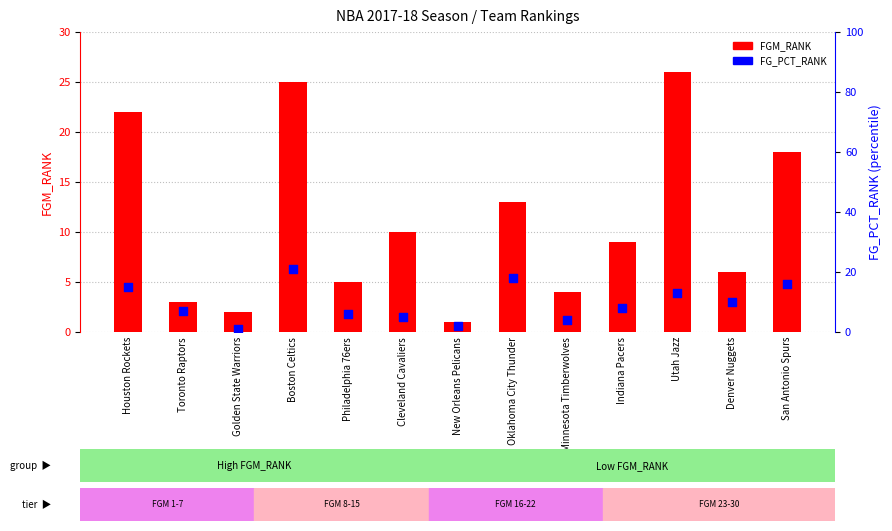

At which category is the sum across all series the highest?

Boston Celtics